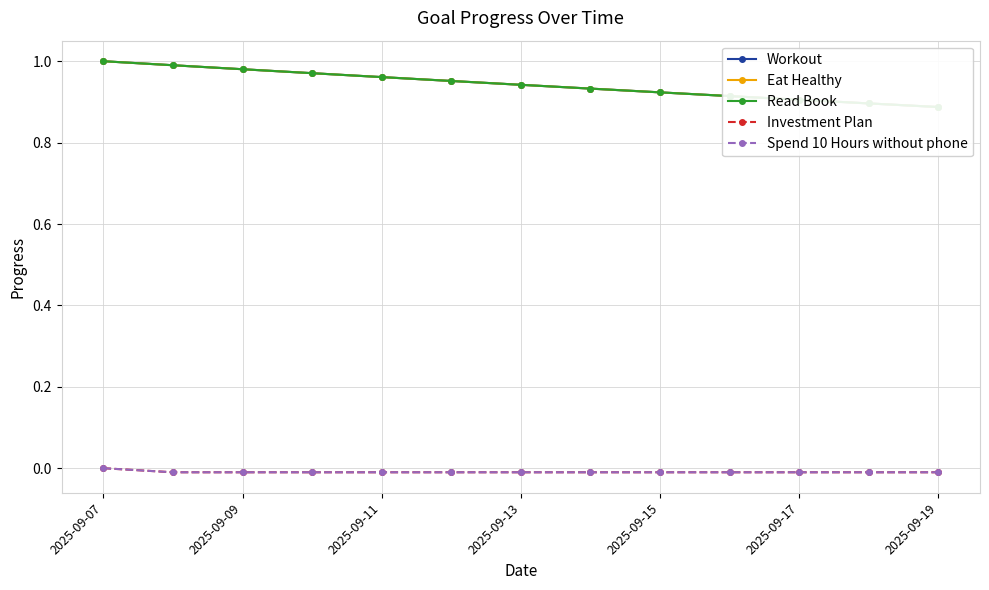

What is the value of the Workout point at the 13th from the left?

0.9